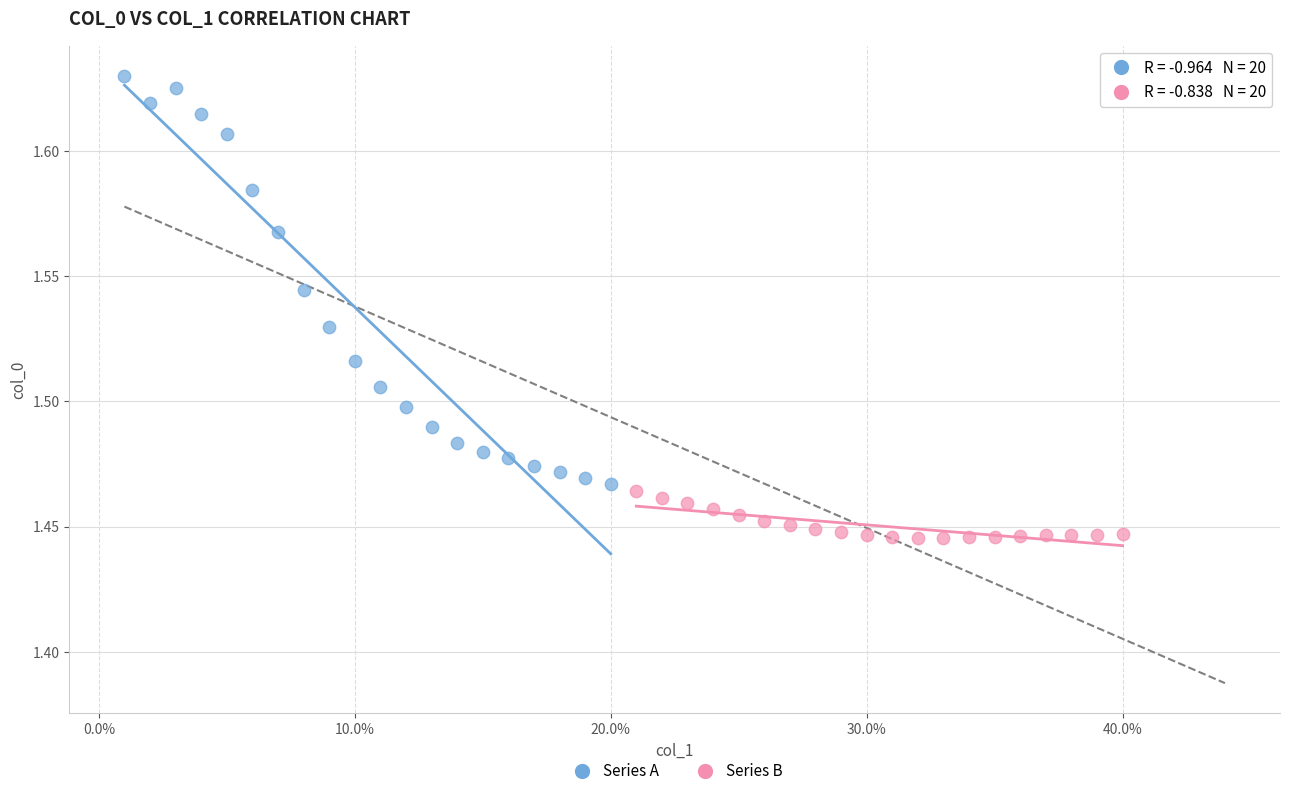

Which series has the widest spread of Y values?

Series A